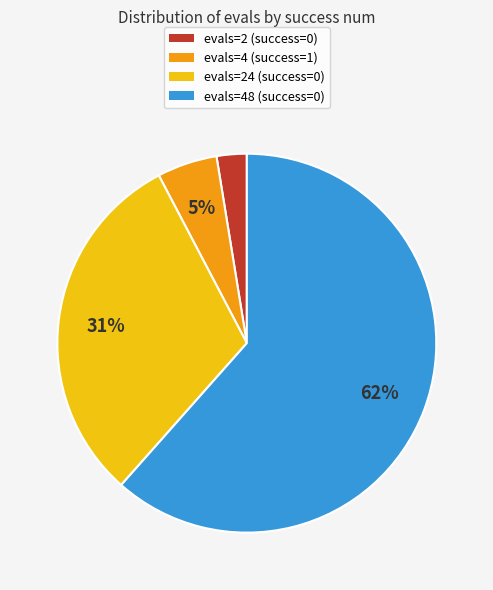

Which category has the biggest portion of the pie?

evals=48 (success=0)